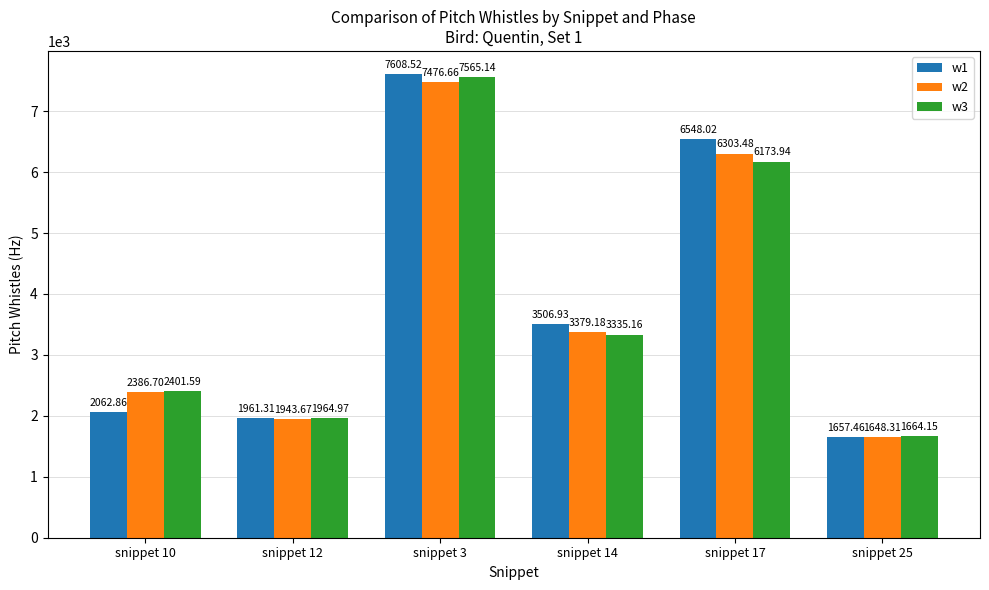

Is the value of w2 at snippet 12 greater than the value of w3 at snippet 25?

Yes